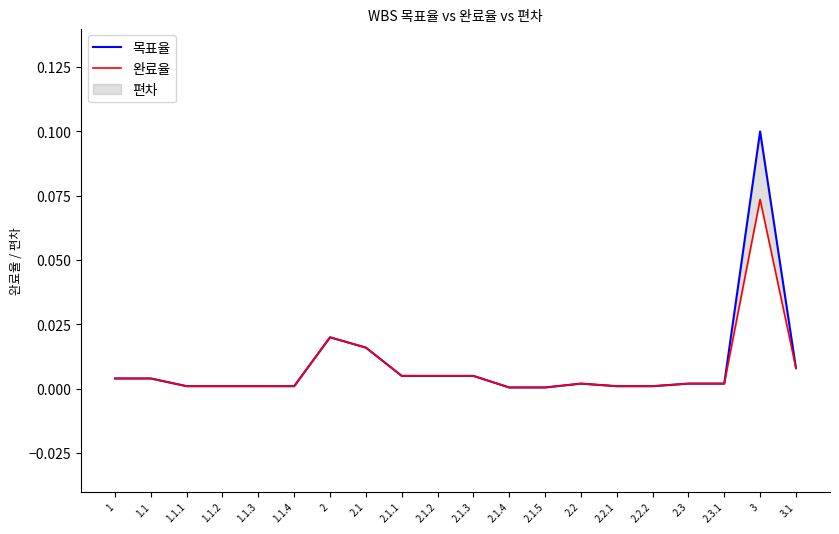

What is the greatest value displayed?

0.1